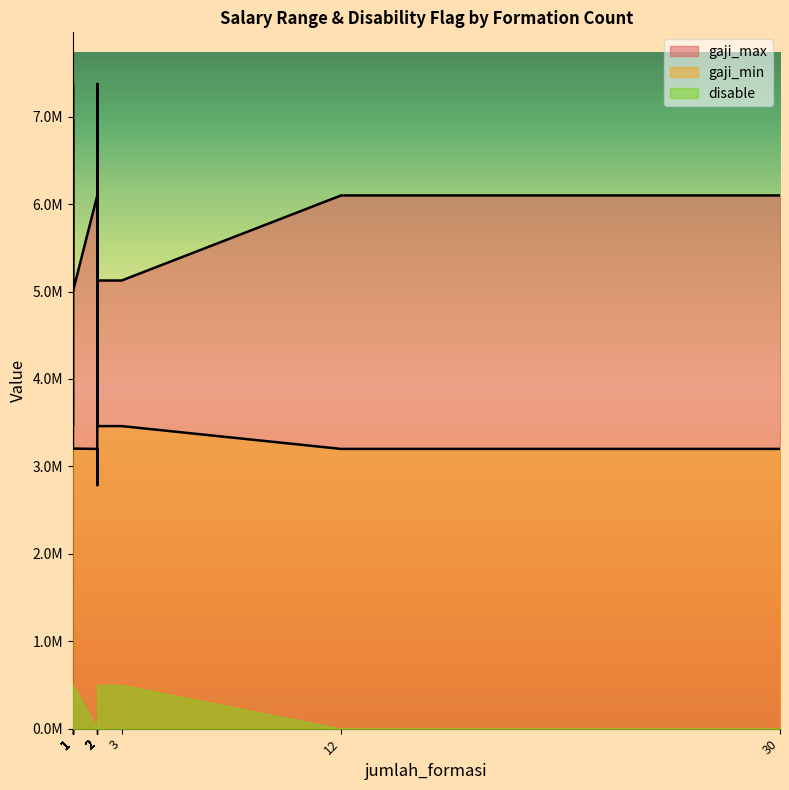

True or false: disable and gaji_min intersect in this chart.

False